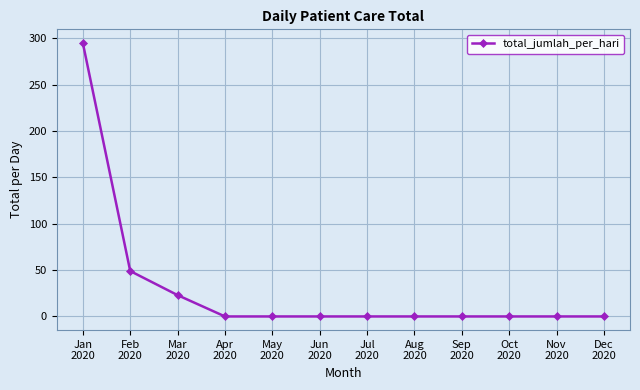

What is the difference between the second highest and minimum values?

49